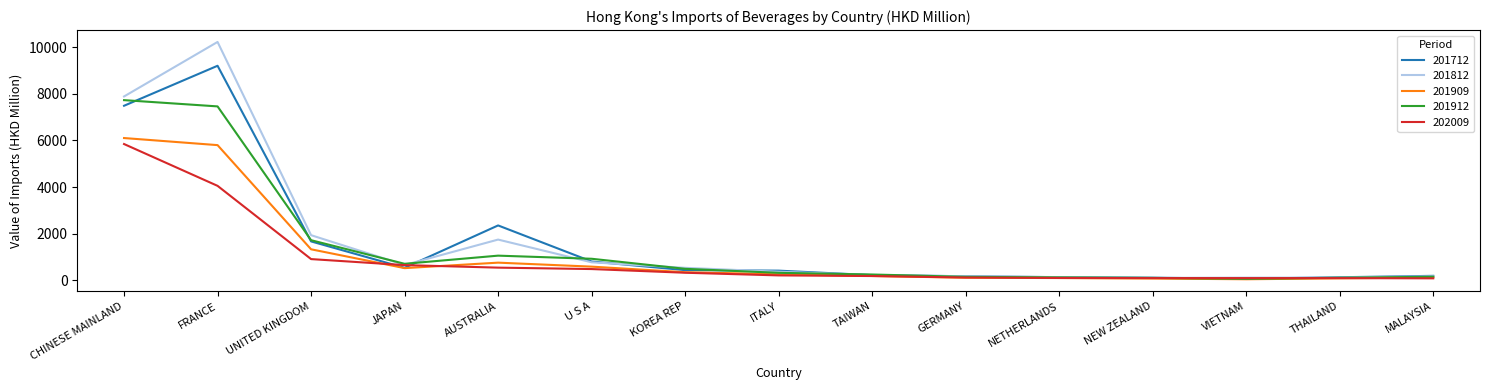

Is it true that 201909 equals 8428.0 at FRANCE?

False